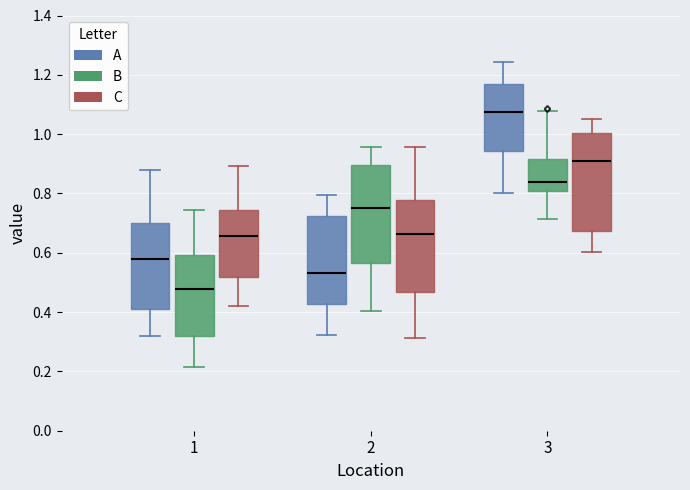

Reading left to right, transcribe this box plot: for each box, give where its median line is, the range the box spans, and where its two whiskers end, as read against the y-axis. The values are not printed on the chart, so give them approximately, as read against the axis.

1 (A): median 0.58, box 0.40 to 0.70, whiskers 0.32 to 0.88
1 (B): median 0.48, box 0.32 to 0.60, whiskers 0.22 to 0.74
1 (C): median 0.66, box 0.52 to 0.74, whiskers 0.42 to 0.90
2 (A): median 0.54, box 0.42 to 0.72, whiskers 0.32 to 0.80
2 (B): median 0.76, box 0.56 to 0.90, whiskers 0.40 to 0.96
2 (C): median 0.66, box 0.46 to 0.78, whiskers 0.32 to 0.96
3 (A): median 1.08, box 0.94 to 1.18, whiskers 0.80 to 1.24
3 (B): median 0.84, box 0.80 to 0.92, whiskers 0.72 to 1.08
3 (C): median 0.90, box 0.68 to 1.00, whiskers 0.60 to 1.06